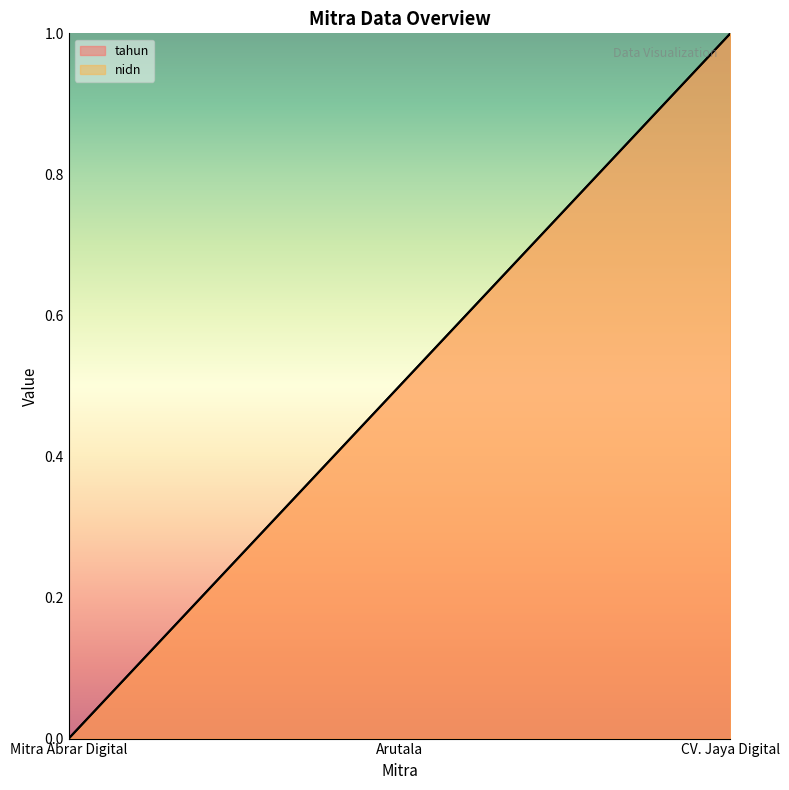

What is the greatest value displayed?

1.0